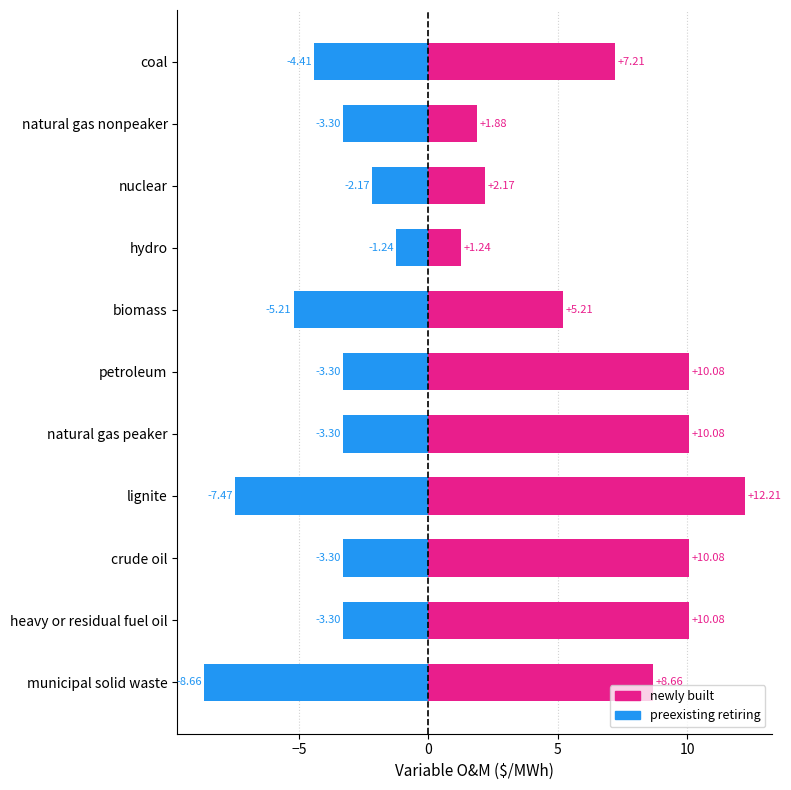

Between petroleum and heavy or residual fuel oil, which series saw the biggest shift?

newly built